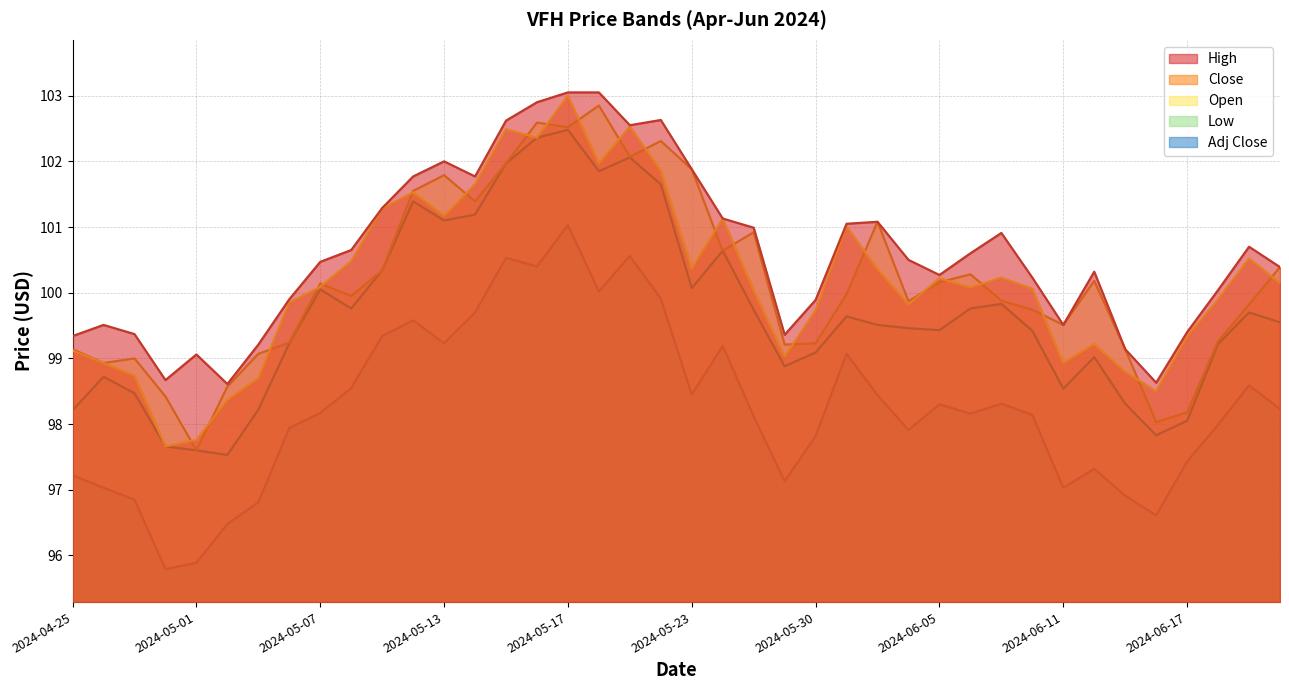

How many lines are shown in the chart?

5